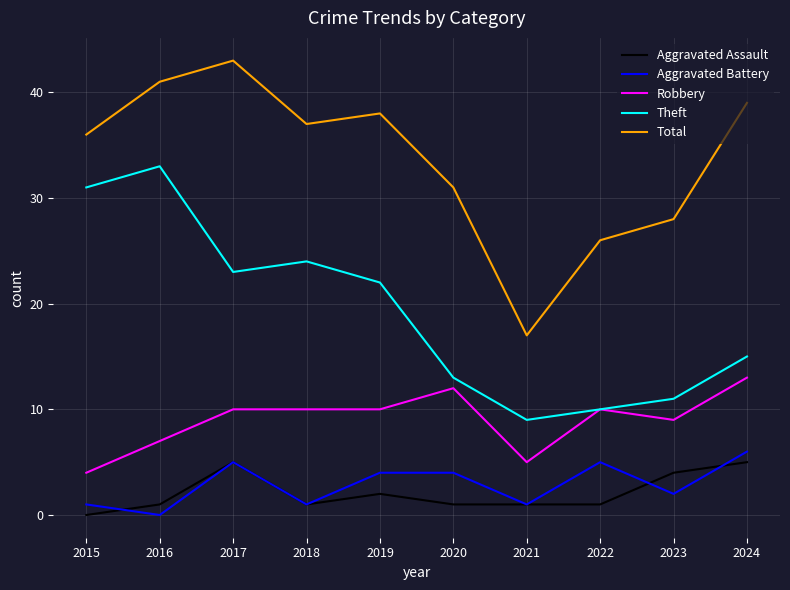

Reading left to right, transcribe all the data shown in this chart.

Aggravated Assault: 2015=0	2016=1	2017=5	2018=1	2019=2	2020=1	2021=1	2022=1	2023=4	2024=5
Aggravated Battery: 2015=1	2016=0	2017=5	2018=1	2019=4	2020=4	2021=1	2022=5	2023=2	2024=6
Robbery: 2015=4	2016=7	2017=10	2018=10	2019=10	2020=12	2021=5	2022=10	2023=9	2024=13
Theft: 2015=31	2016=33	2017=23	2018=24	2019=22	2020=13	2021=9	2022=10	2023=11	2024=15
Total: 2015=36	2016=41	2017=43	2018=37	2019=38	2020=31	2021=17	2022=26	2023=28	2024=39